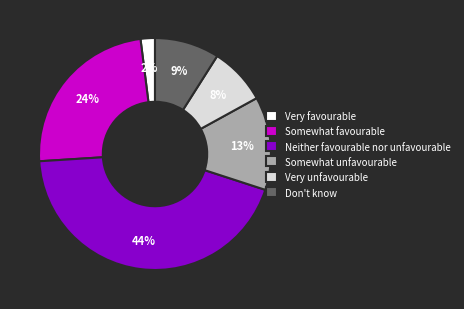

To the nearest percent, what is the combined percentage of Neither favourable nor unfavourable and Very unfavourable?

52%